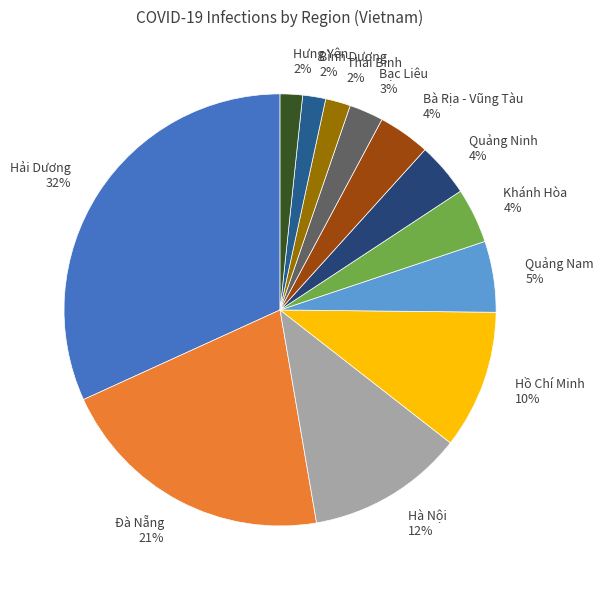

Between Bình Dương and Quảng Nam, which is larger?

Quảng Nam